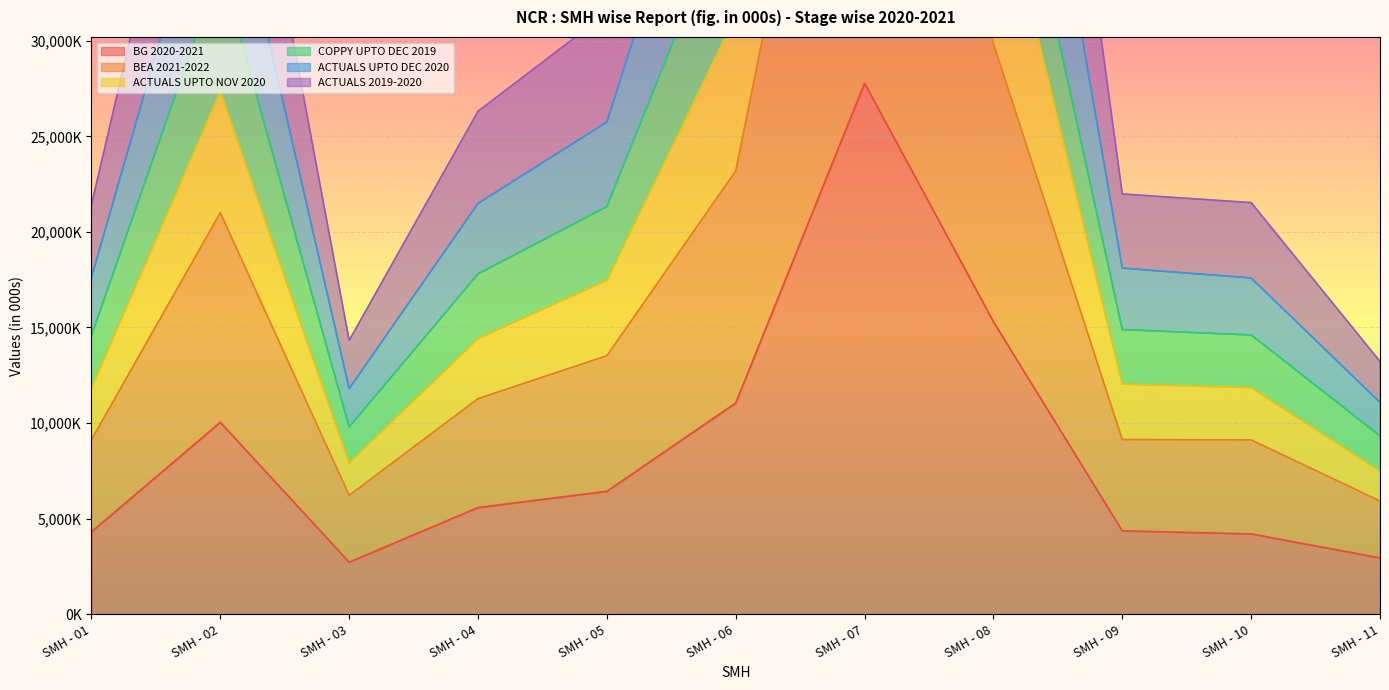

True or false: BEA 2021-2022 and ACTUALS 2019-2020 cross at least once.

False